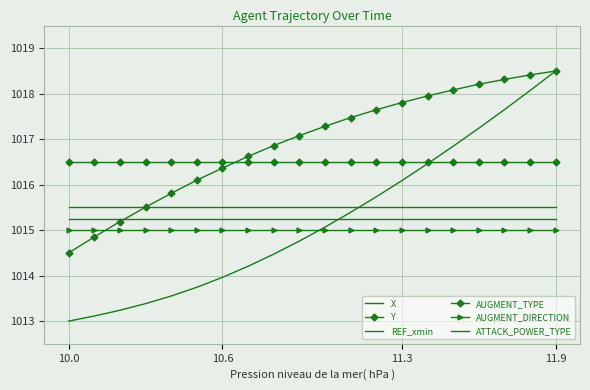

What is the sum of all AUGMENT_DIRECTION values?

20300.0